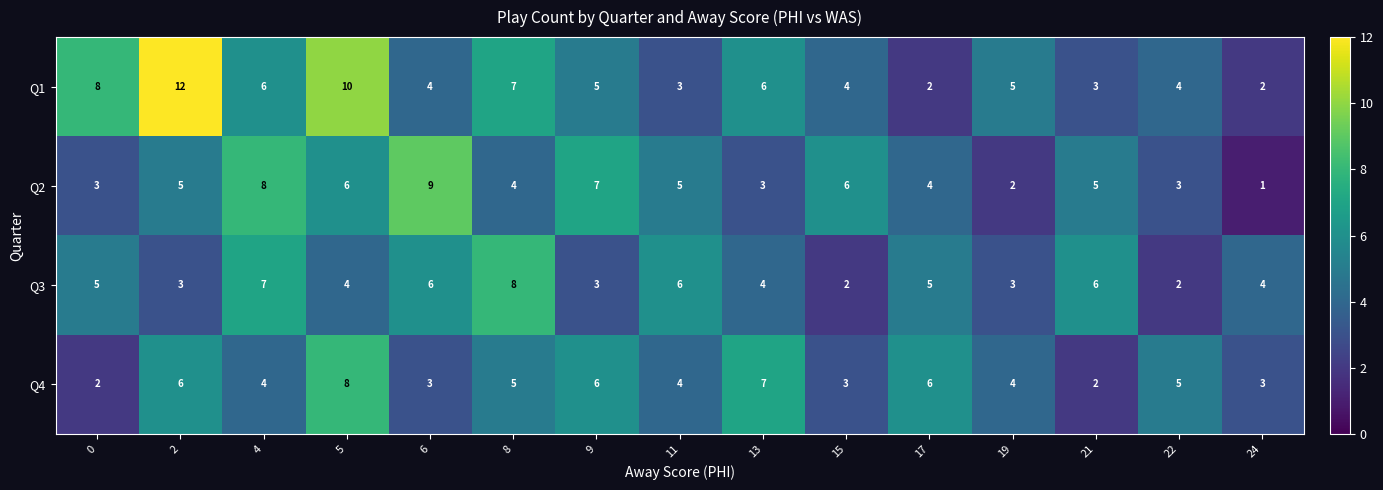

The Q3 series shows 10 at 11. True or false?

False